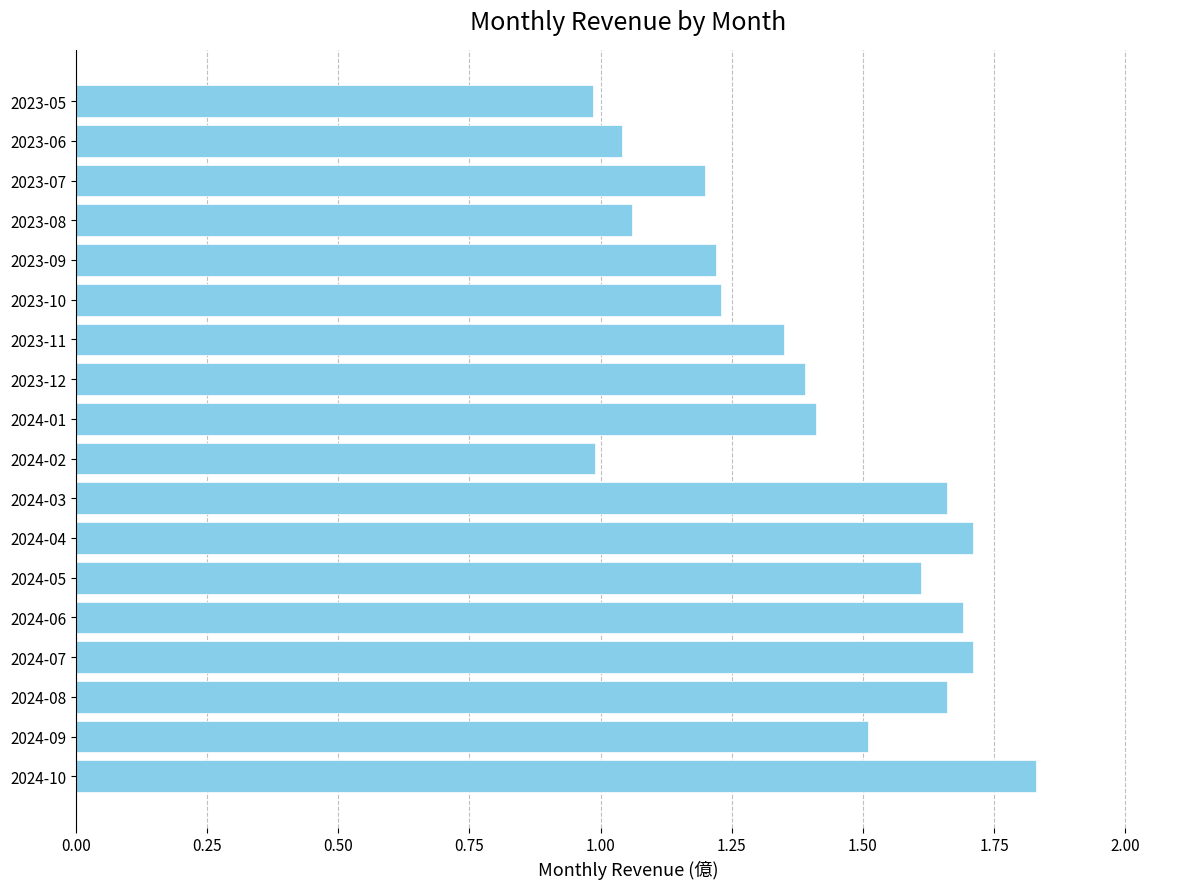

Which category has the highest value across all series?

2024-10